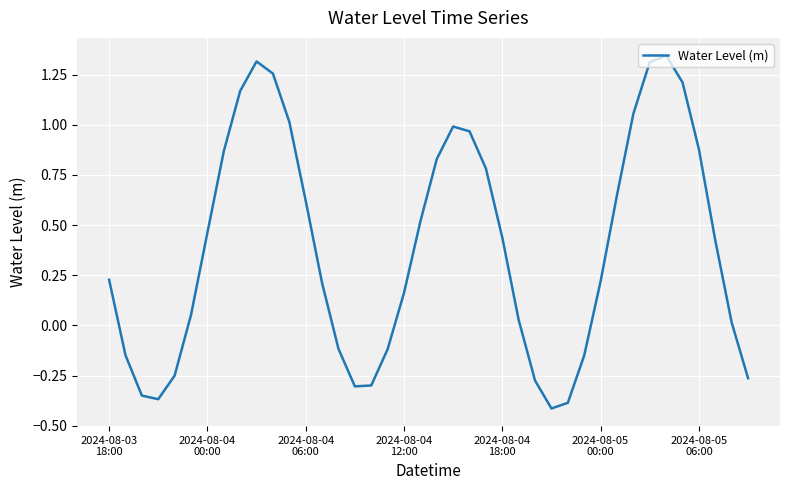

How many points are lower than both their immediate neighbors (excluding endpoints)?

3